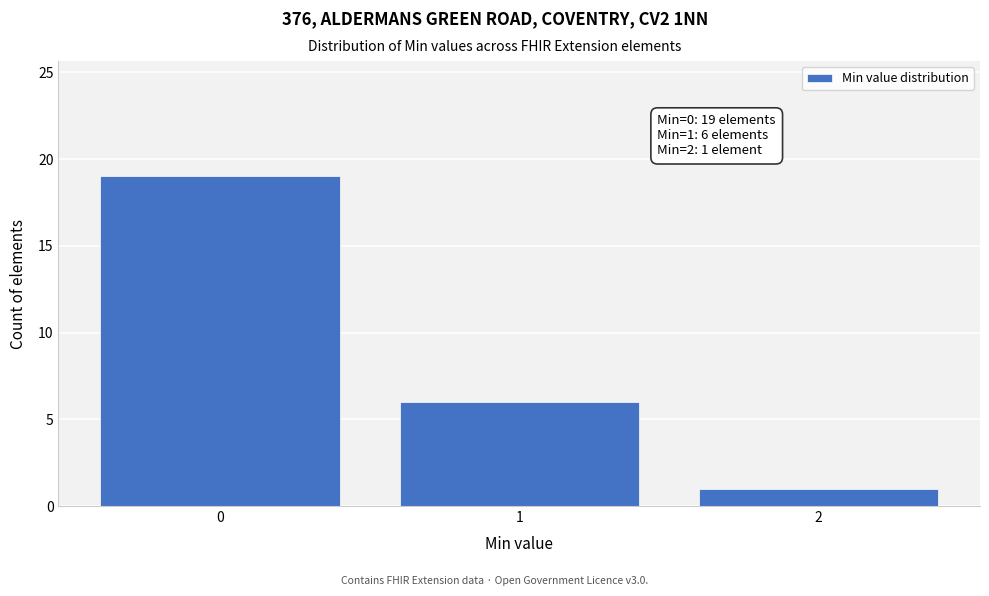

Reading right to left, list all the values displayed in this chart.

1	6	19